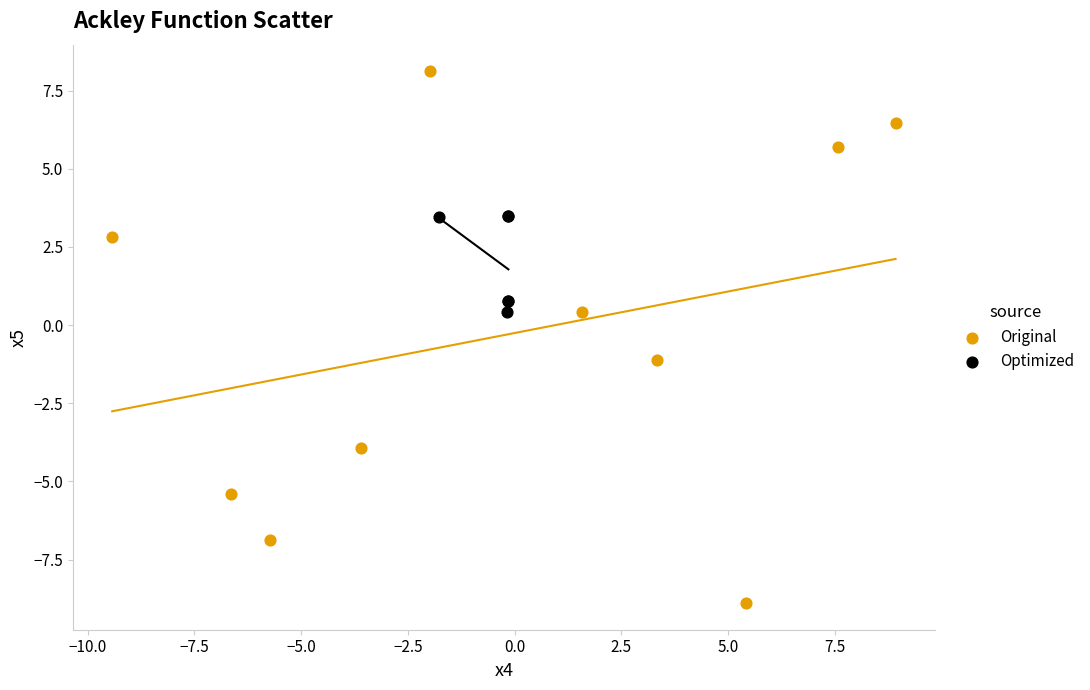

Which series reaches the minimum Y coordinate?

Original